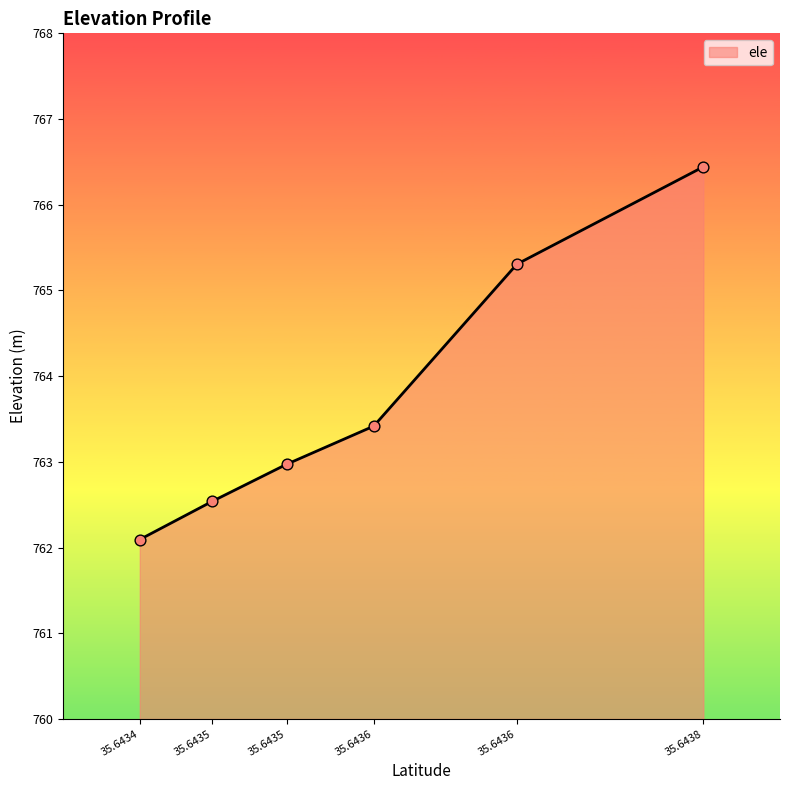

What is the ratio of the value at 35.6434 to the value at 35.6435?

1.0